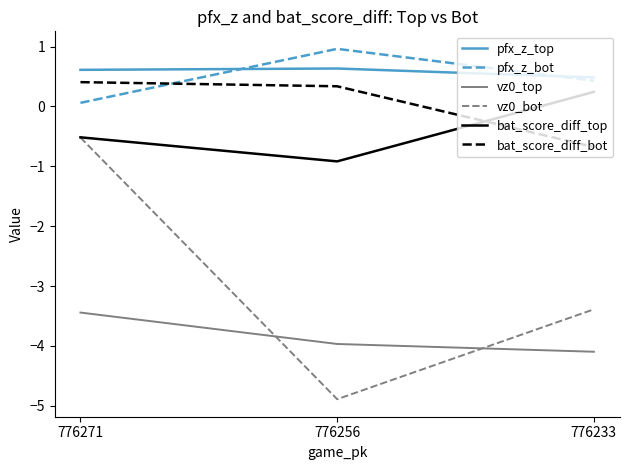

Count the vz0_bot values in the range -4 to 0.

2